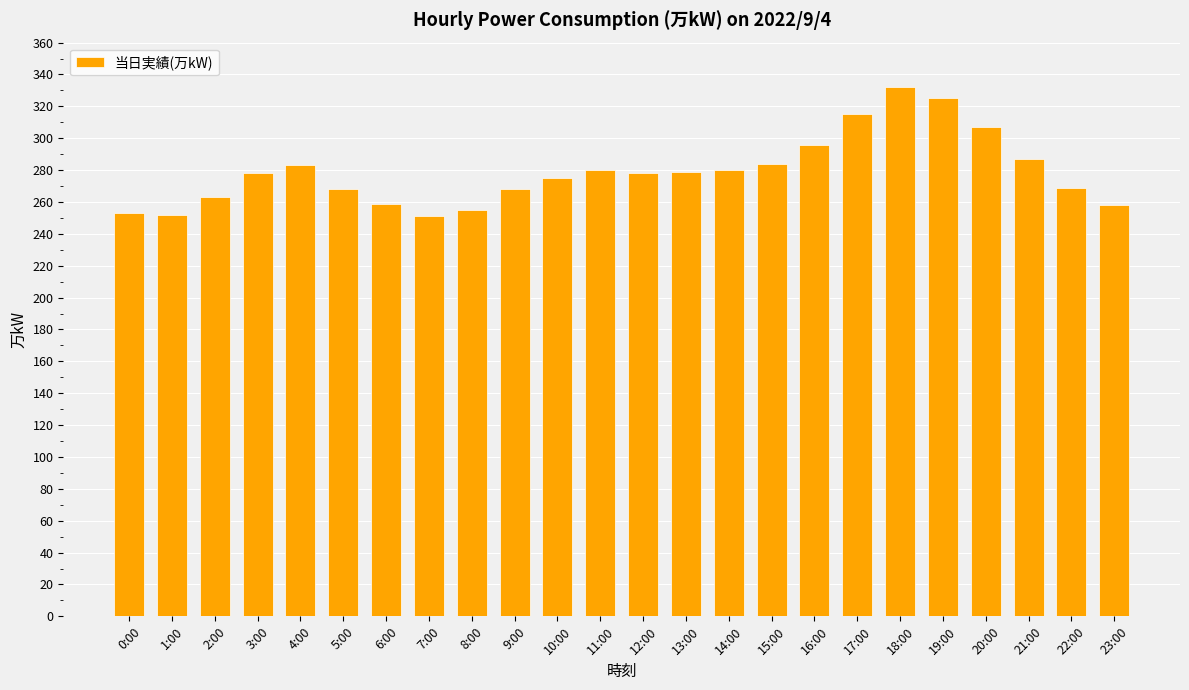

Which label corresponds to the largest value in the chart?

18:00